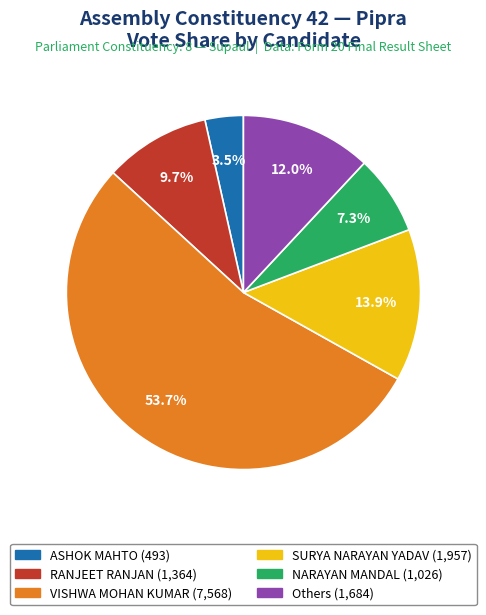

How many segments does this pie chart have?

6